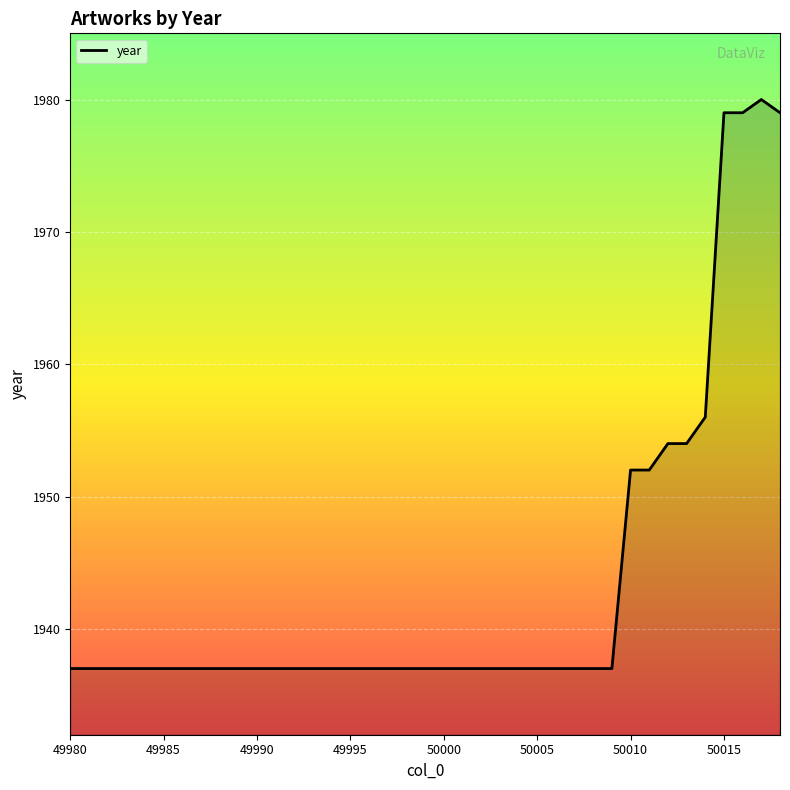

What is the difference between the maximum and minimum values?

43